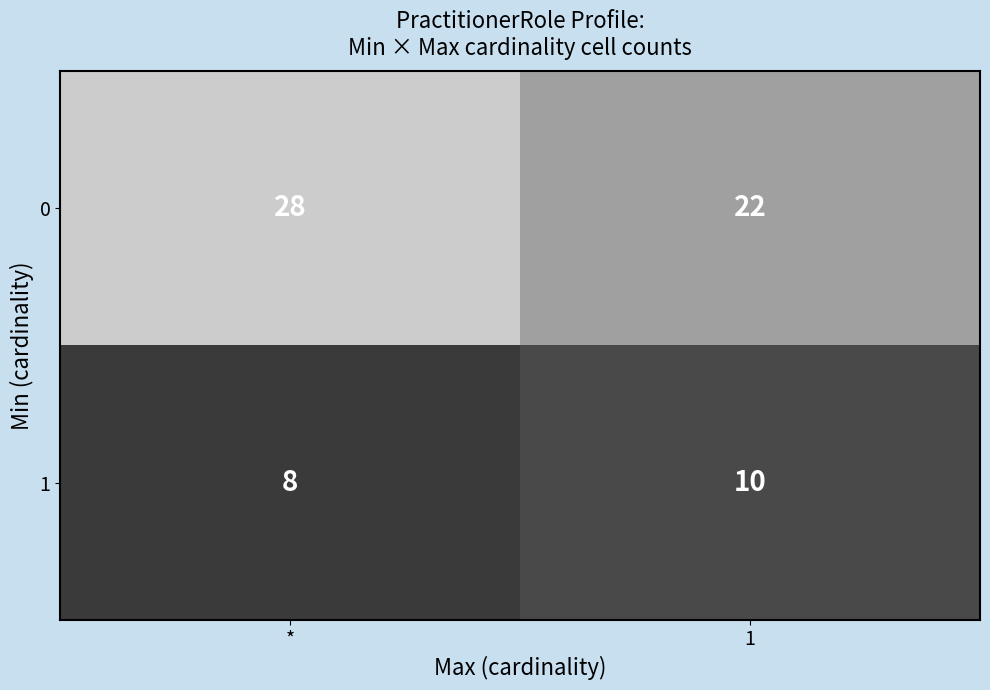

Reading left to right, list all the values displayed in this chart.

0: 28	22
1: 8	10